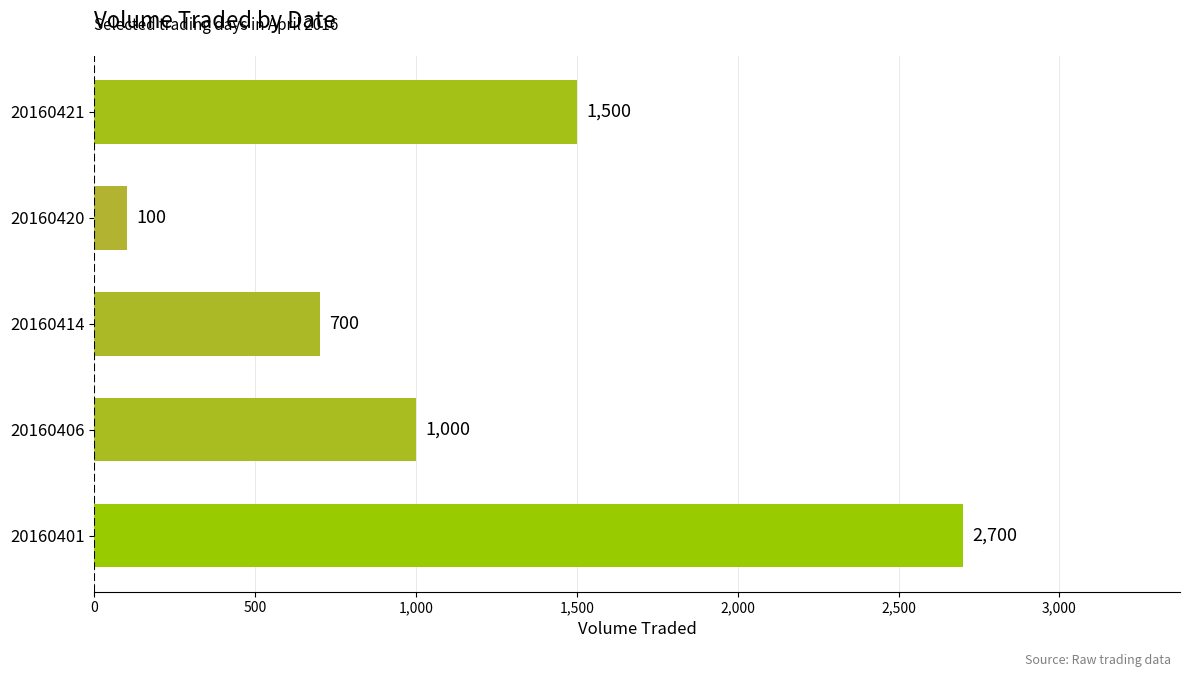

Between 20160406 and 20160401, which is larger?

20160401